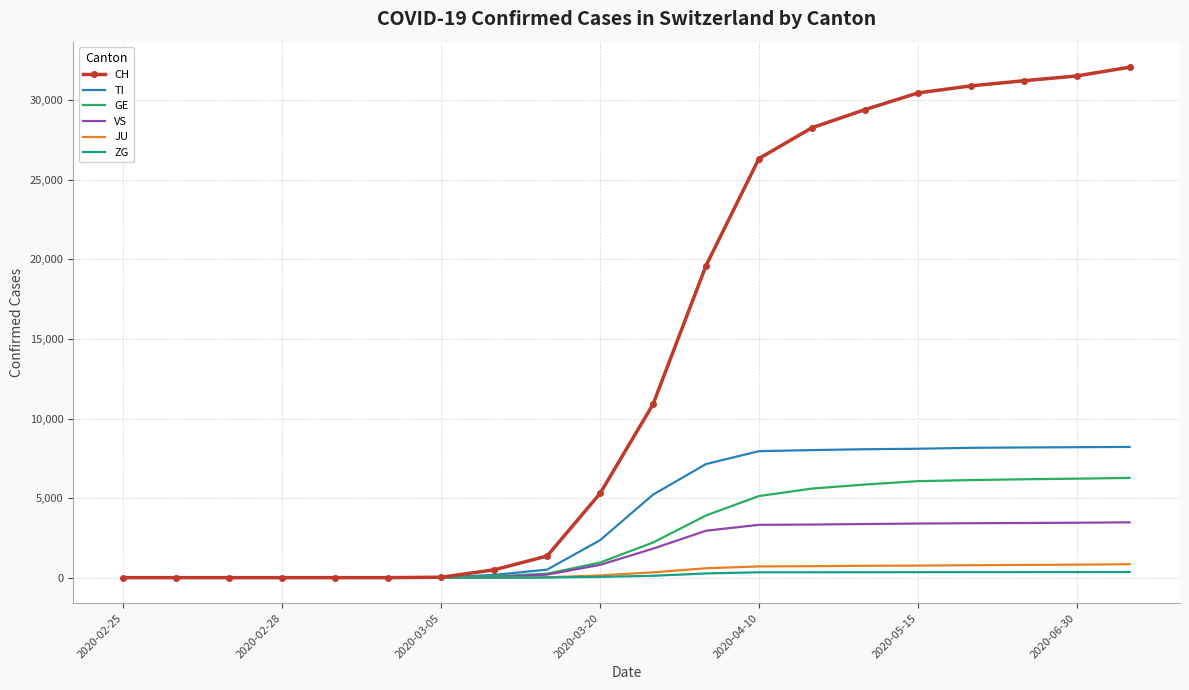

What is the highest value of the CH series?

32075